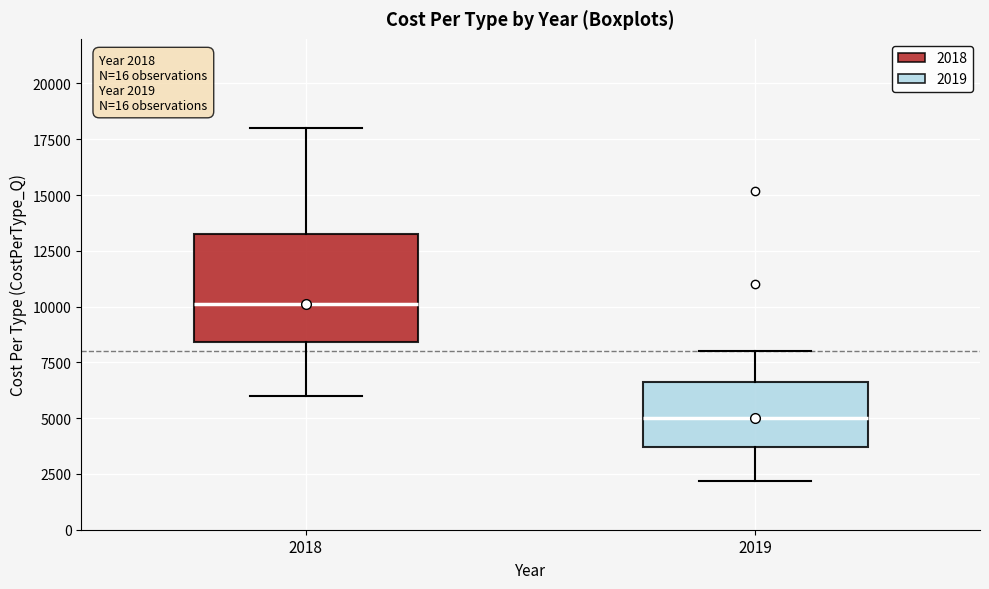

Which box has the lowest median line?

2019